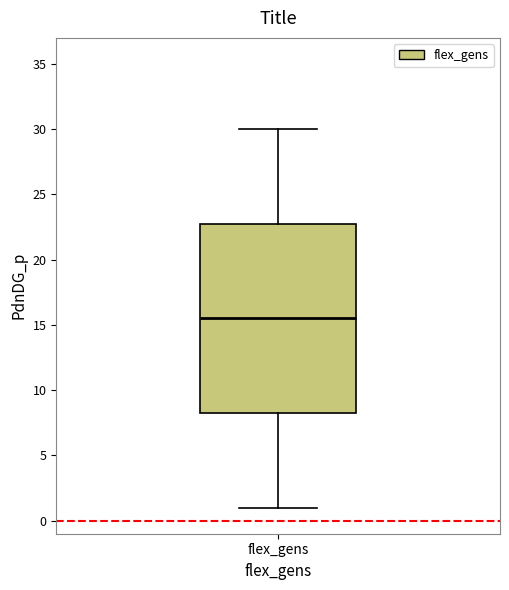

Where does the upper whisker of the box for flex_gens end on the y-axis? The values are not printed on the chart, so give them approximately, as read against the axis.

30.0